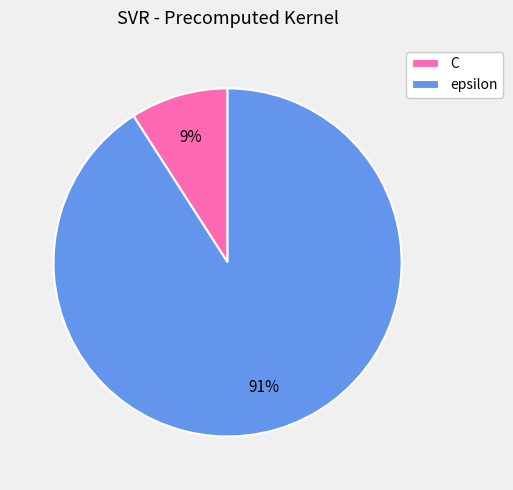

True or false: epsilon accounts for 77% of the total.

False